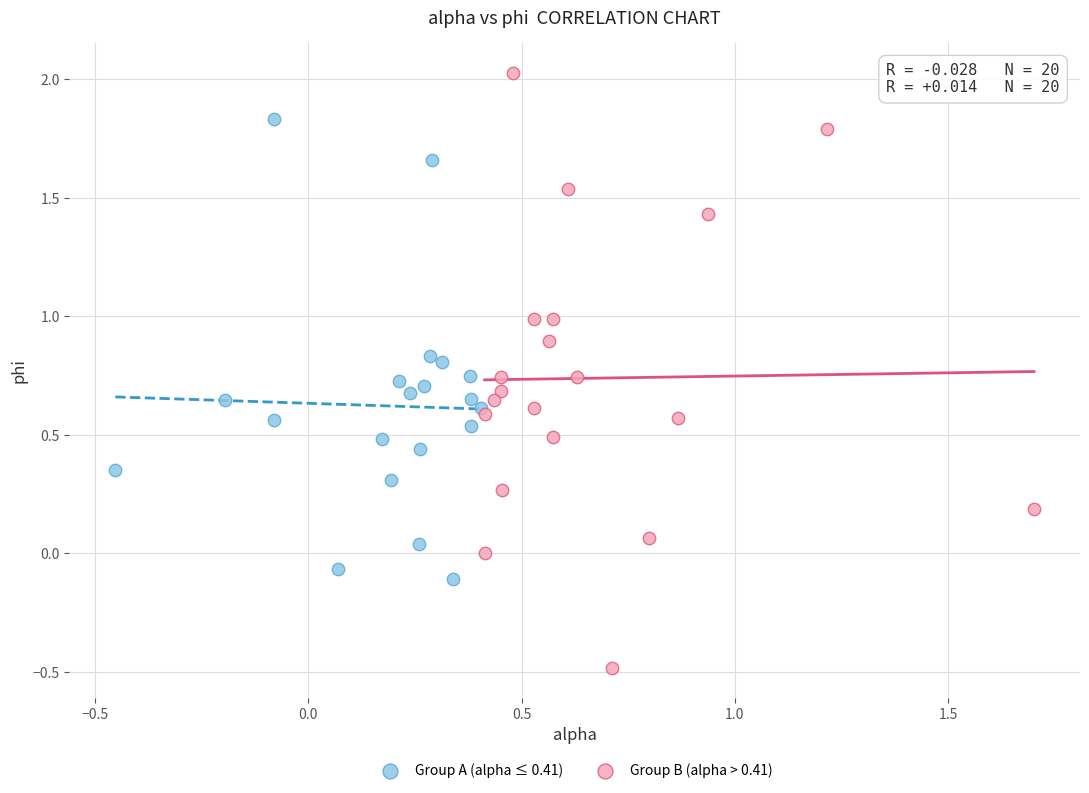

Which series reaches the minimum Y coordinate?

Group B (alpha > 0.41)